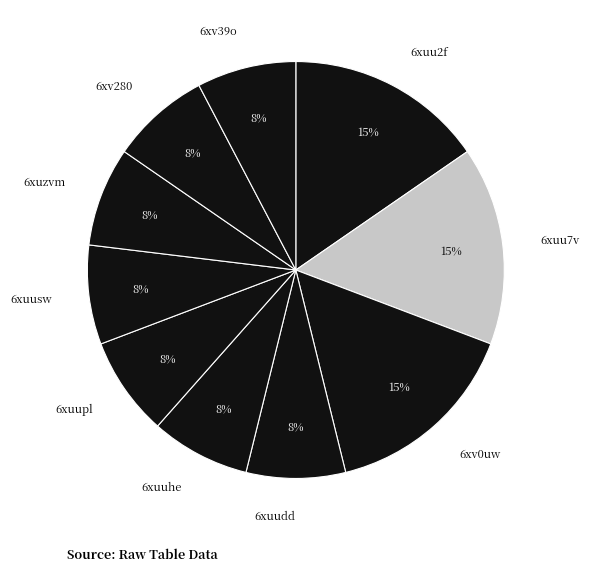

Is it true that 6xuzvm is 8% of the pie?

True